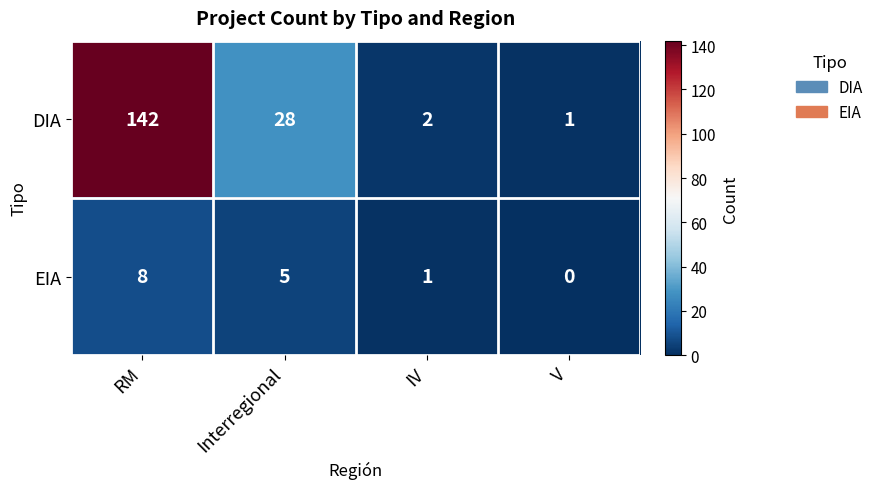

At which category does the chart reach its peak across all series?

RM